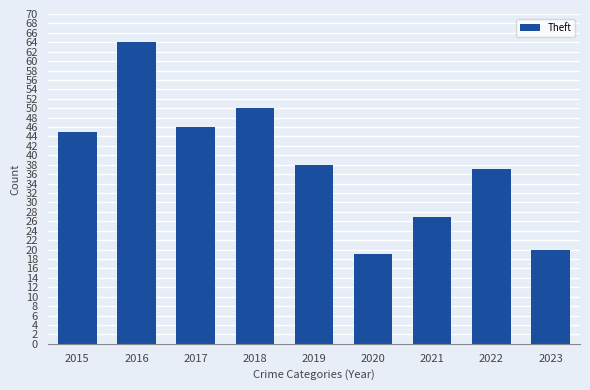

What is the maximum value shown in the chart?

64